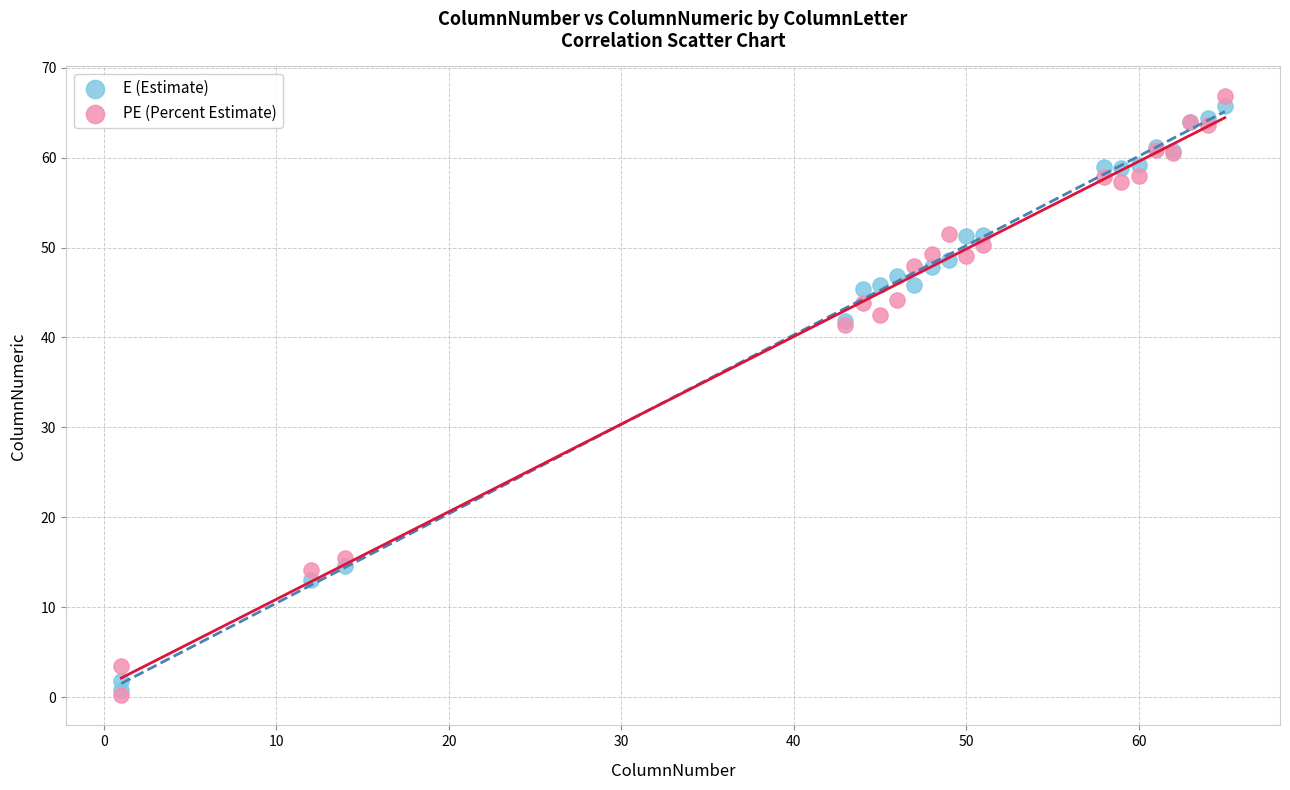

What are all the series names shown in the legend?

E (Estimate), PE (Percent Estimate)